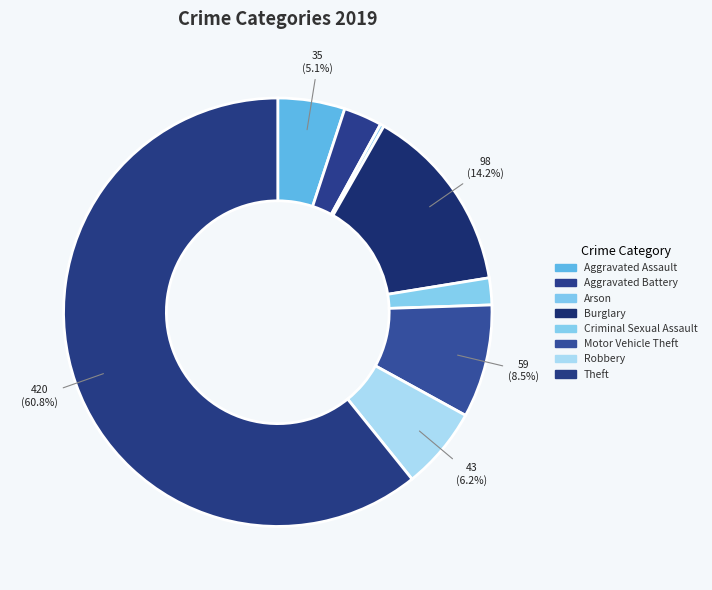

Is it true that Criminal Sexual Assault is 2% of the pie?

True